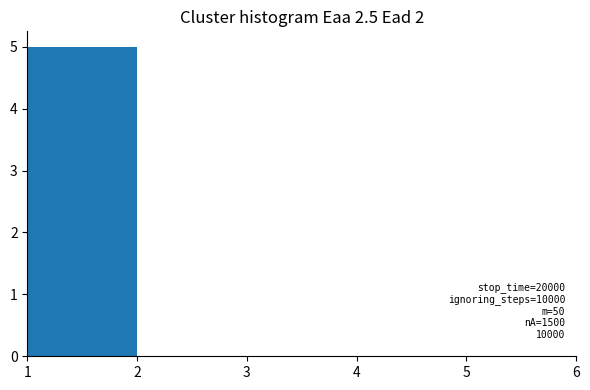

Which range on the x-axis has the tallest bar?

1 to 2